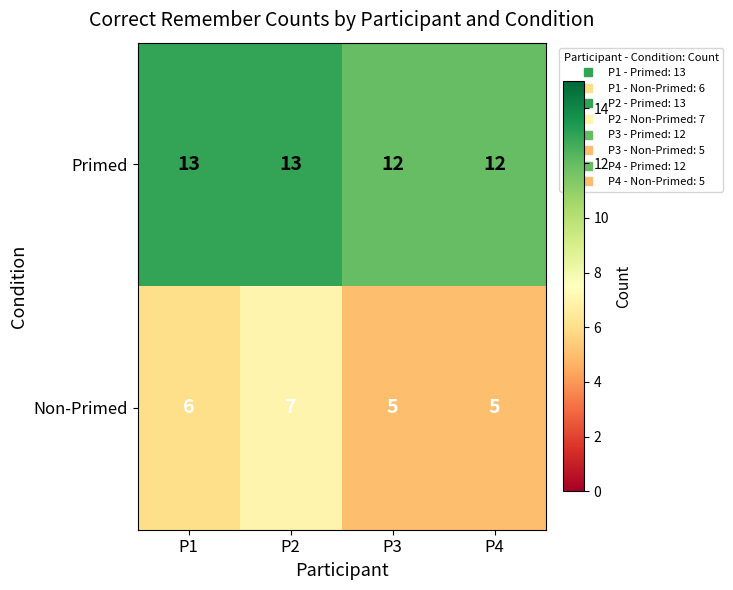

Rank the series by their average value, from highest to lowest.

Primed, Non-Primed